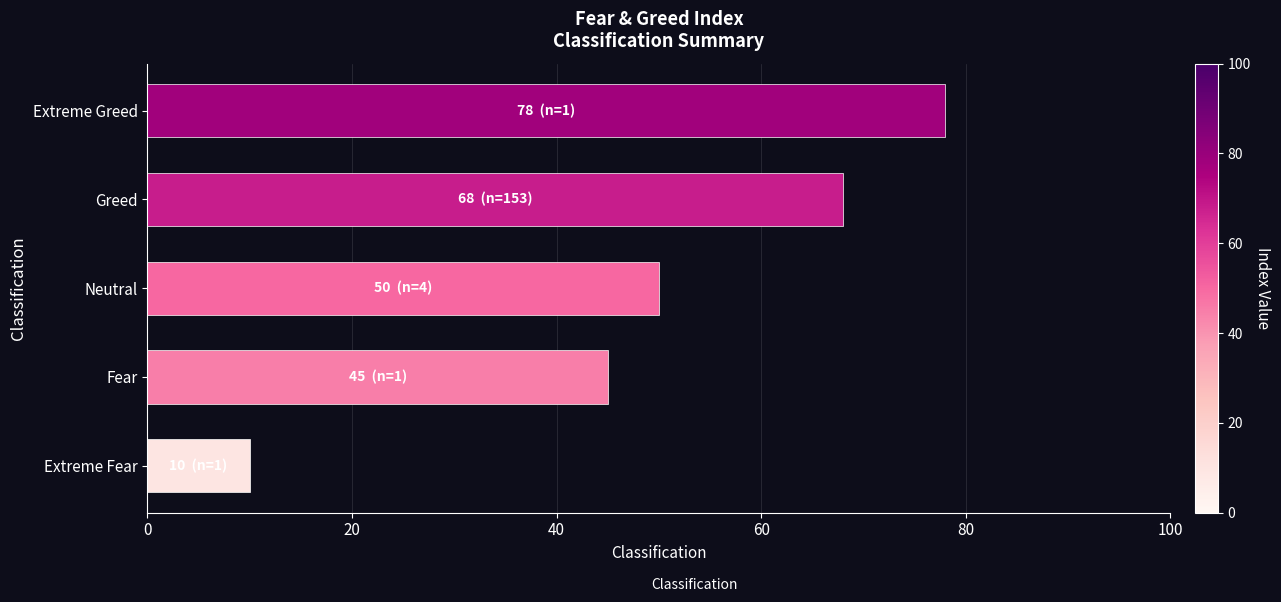

Does the chart contain stacked bars?

No